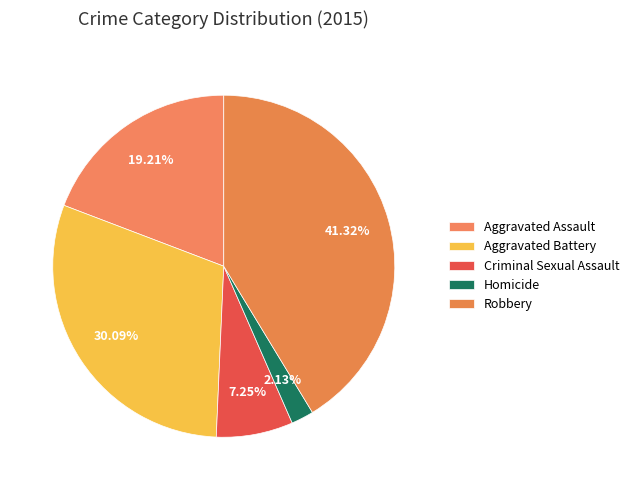

How many slices are in this pie chart?

5